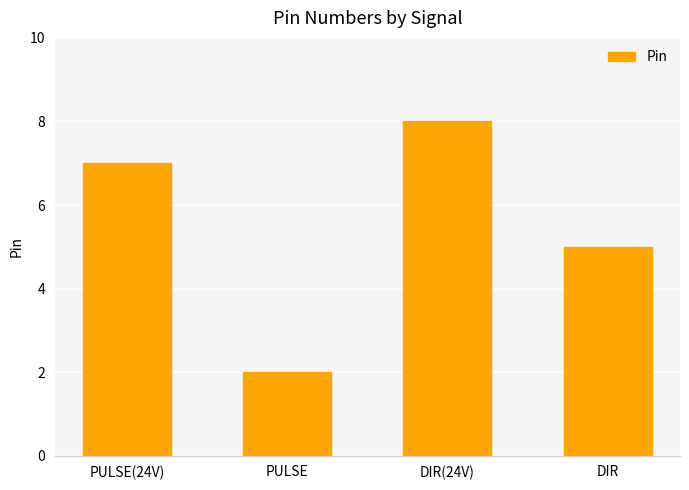

How many categories are shown in the chart?

4